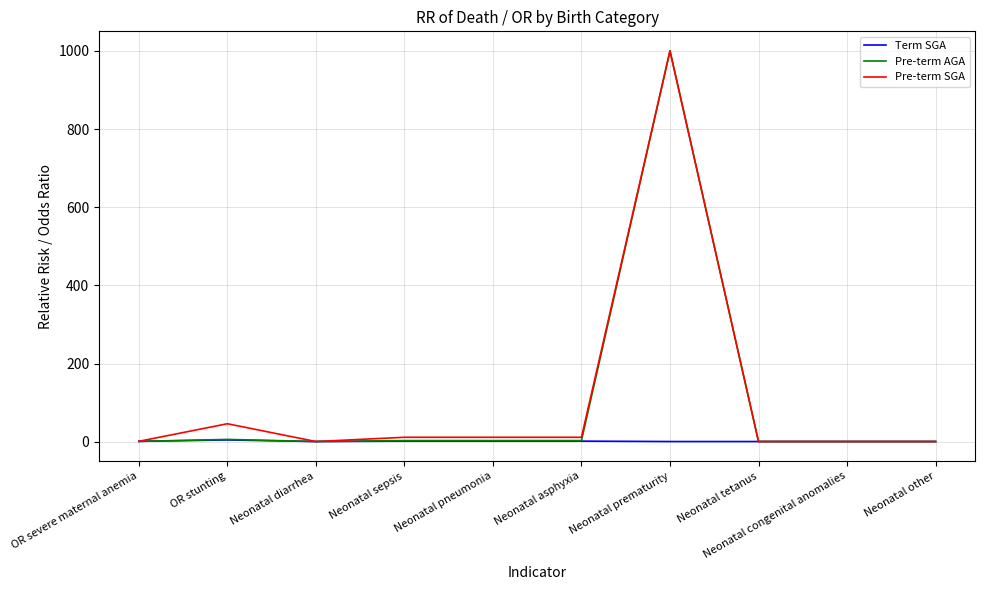

At which label is Pre-term SGA closest to 500?

OR stunting